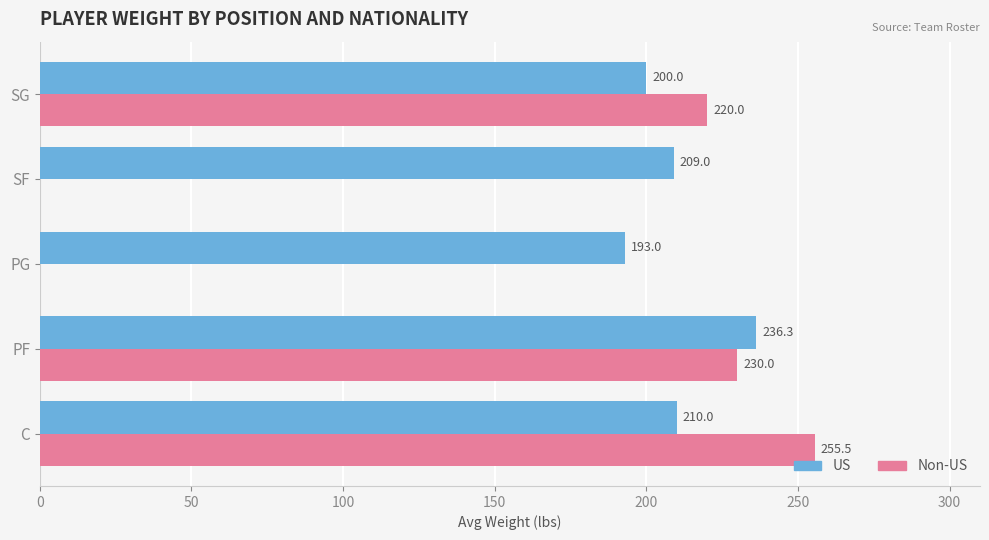

Is the value of Non-US at C greater than the value of US at C?

Yes